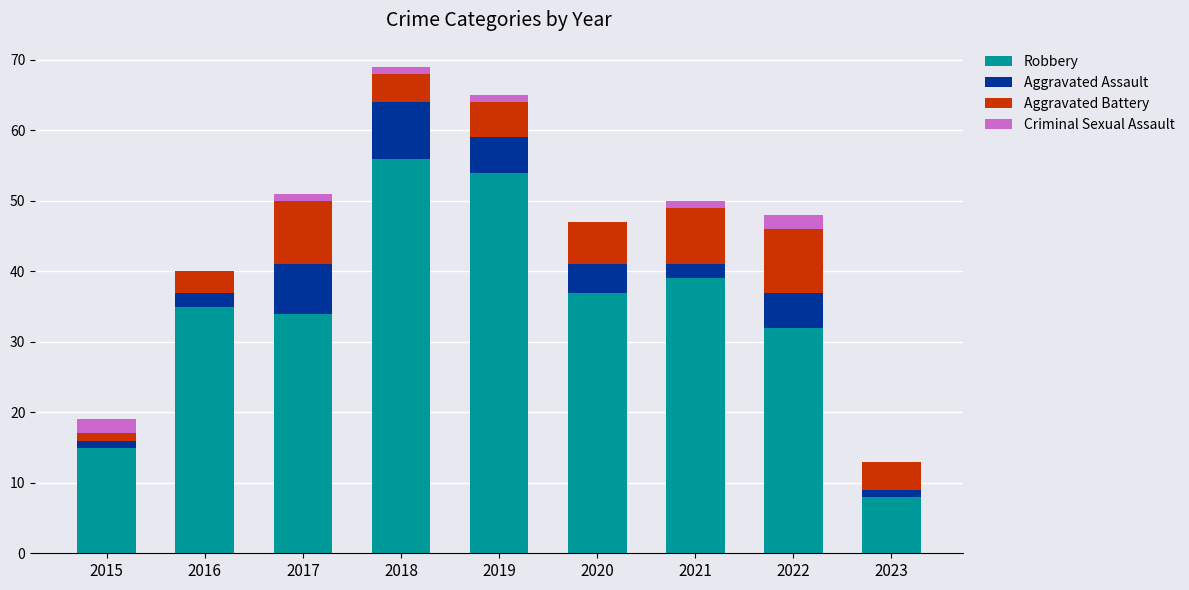

What is the sum of all Robbery values?

310